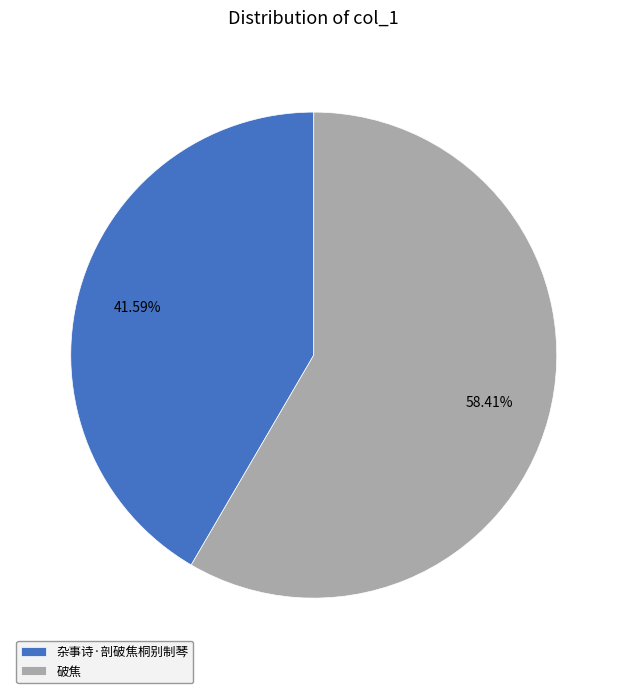

Rank the categories by value from highest to lowest.

破焦, 杂事诗·剖破焦桐别制琴